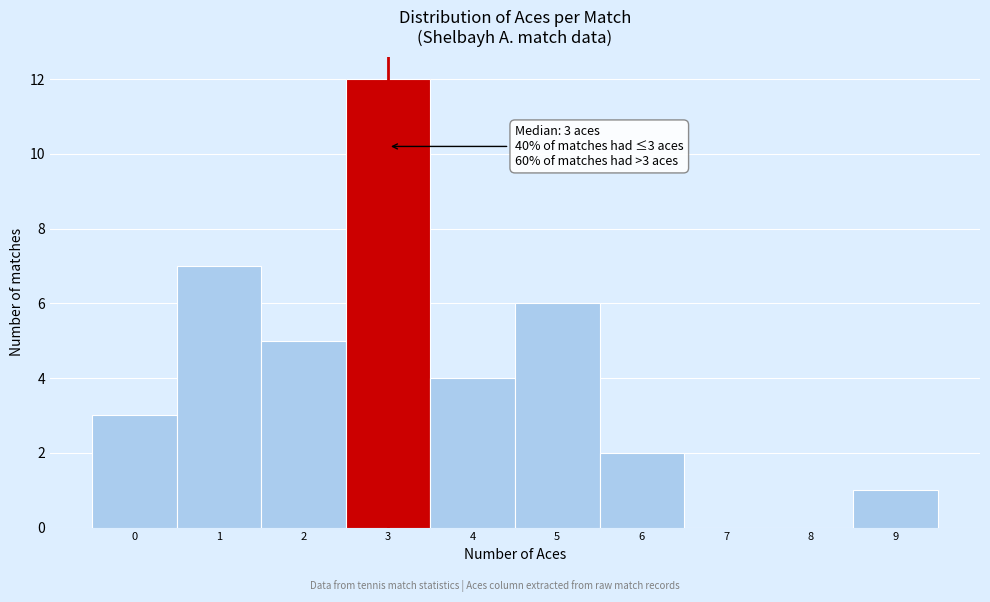

Which range on the x-axis has the tallest bar?

2.5 to 3.5